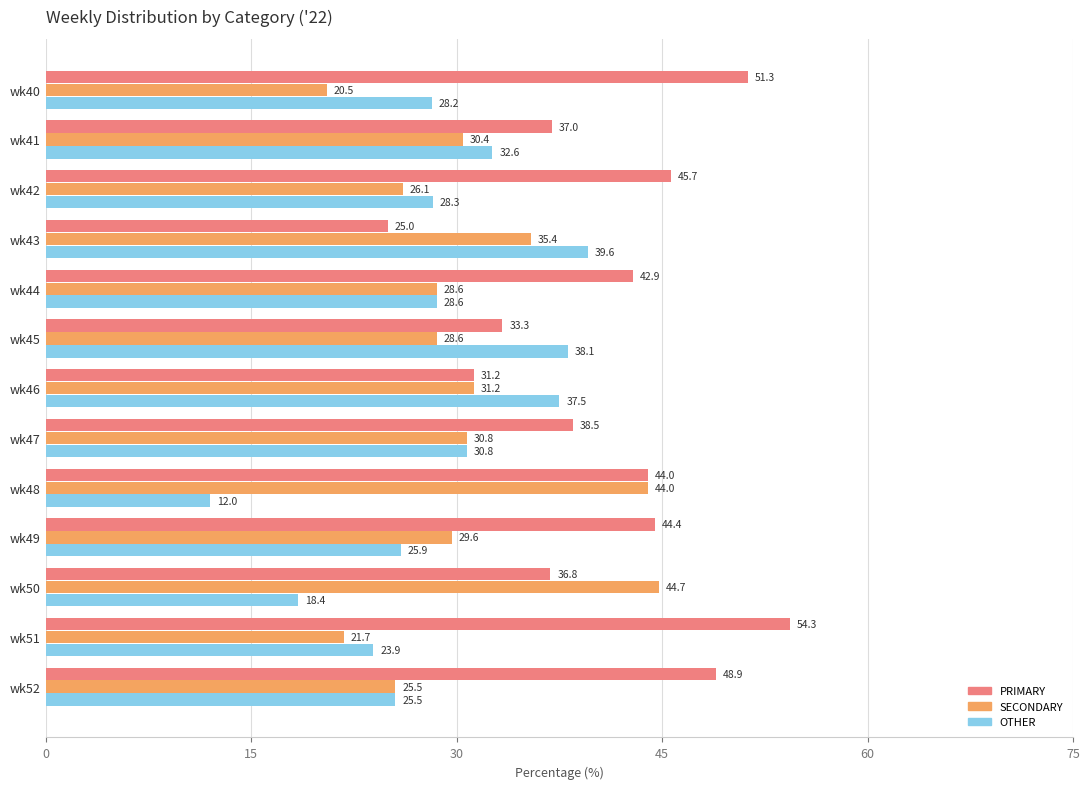

Which series changed the most between wk45 and wk47?

OTHER